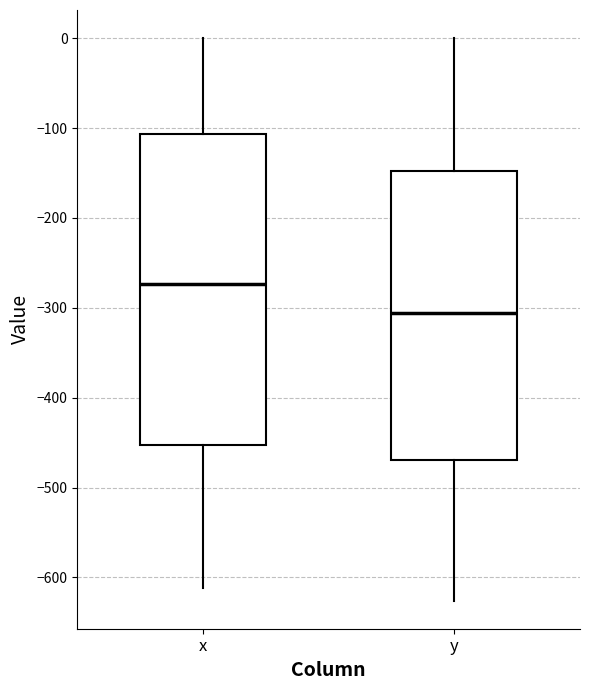

Reading left to right, transcribe this box plot: for each box, give where its median line is, the range the box spans, and where its two whiskers end, as read against the y-axis. The values are not printed on the chart, so give them approximately, as read against the axis.

x: median -270, box -450 to -110, whiskers -610 to 0
y: median -310, box -470 to -150, whiskers -630 to 0